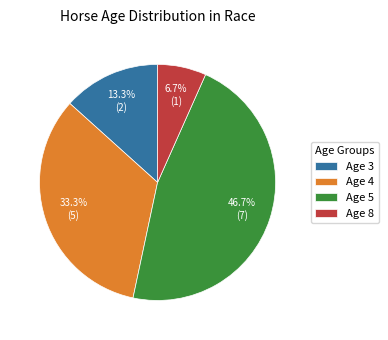

Between Age 4 and Age 3, which is larger?

Age 4